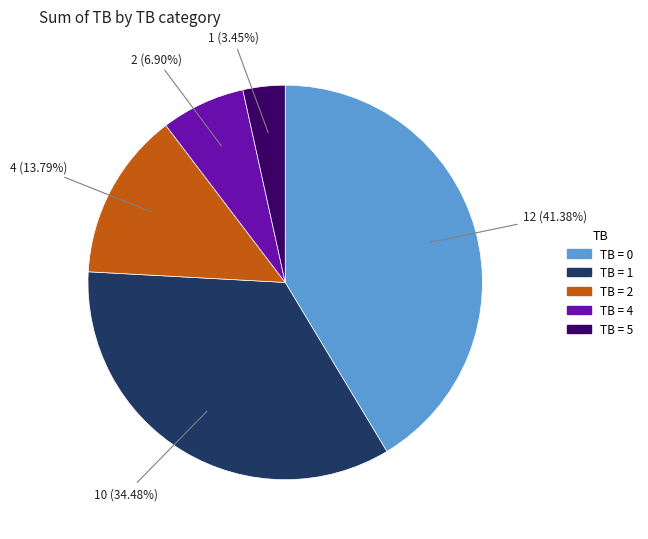

Is there a majority slice in this chart?

No